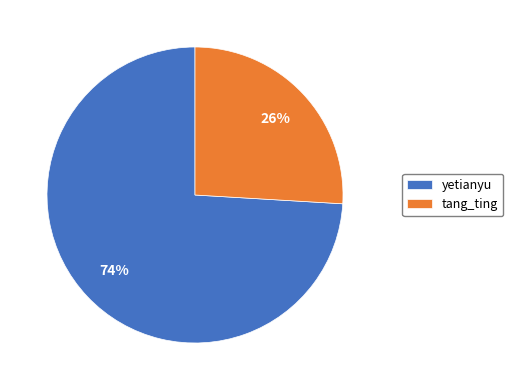

Which category has the smallest portion of the pie?

tang_ting